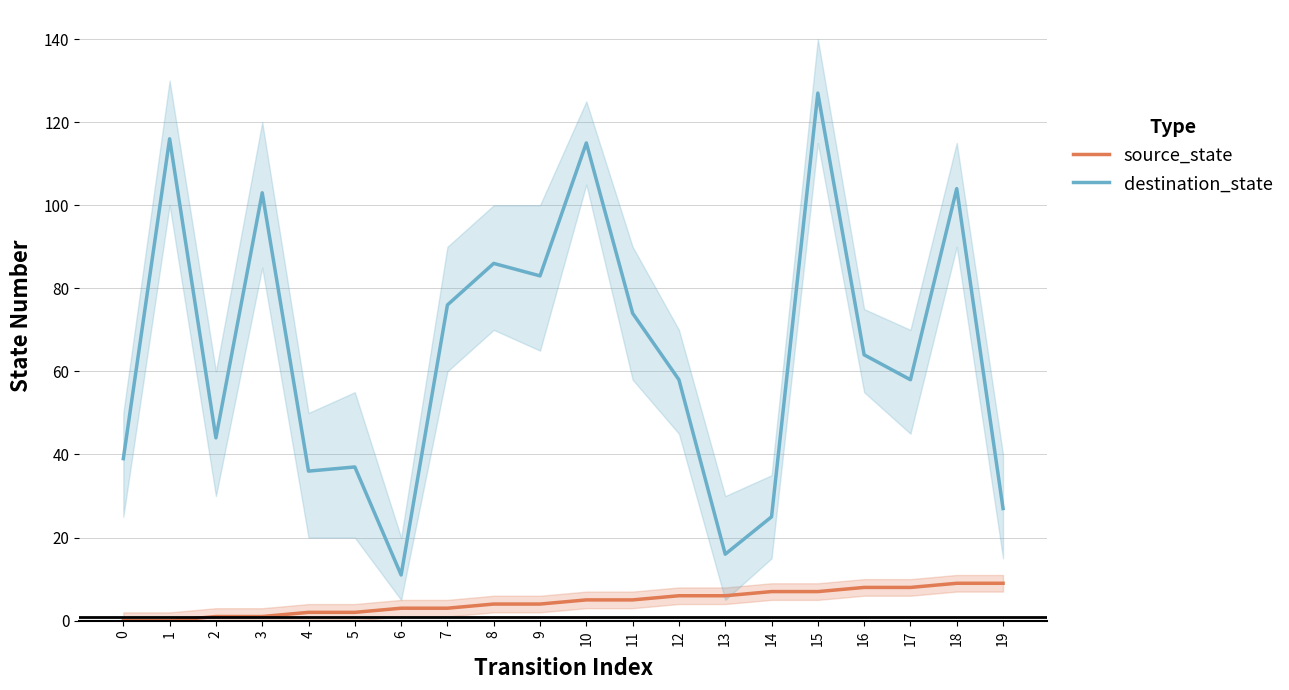

Is this an area chart (filled region under the line)?

No